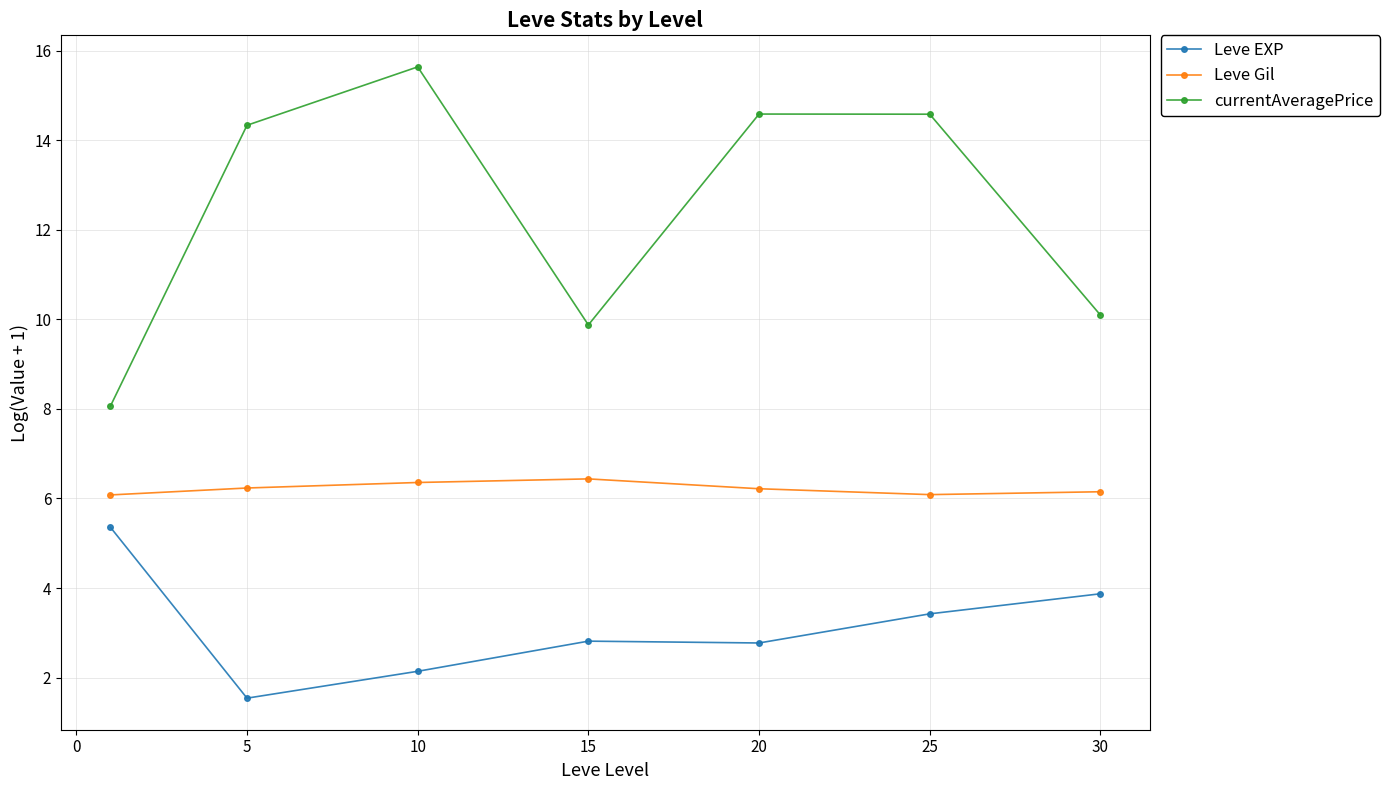

What is the value of the currentAveragePrice point at the 6th from the left?

14.6